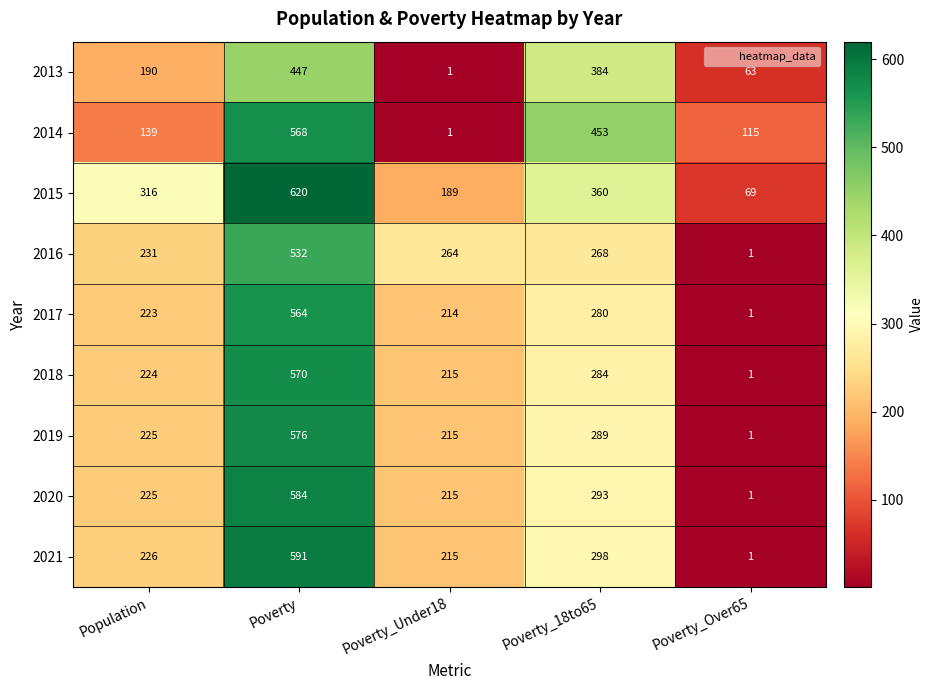

What is the spread (max minus min) of values at Poverty_Over65?

114